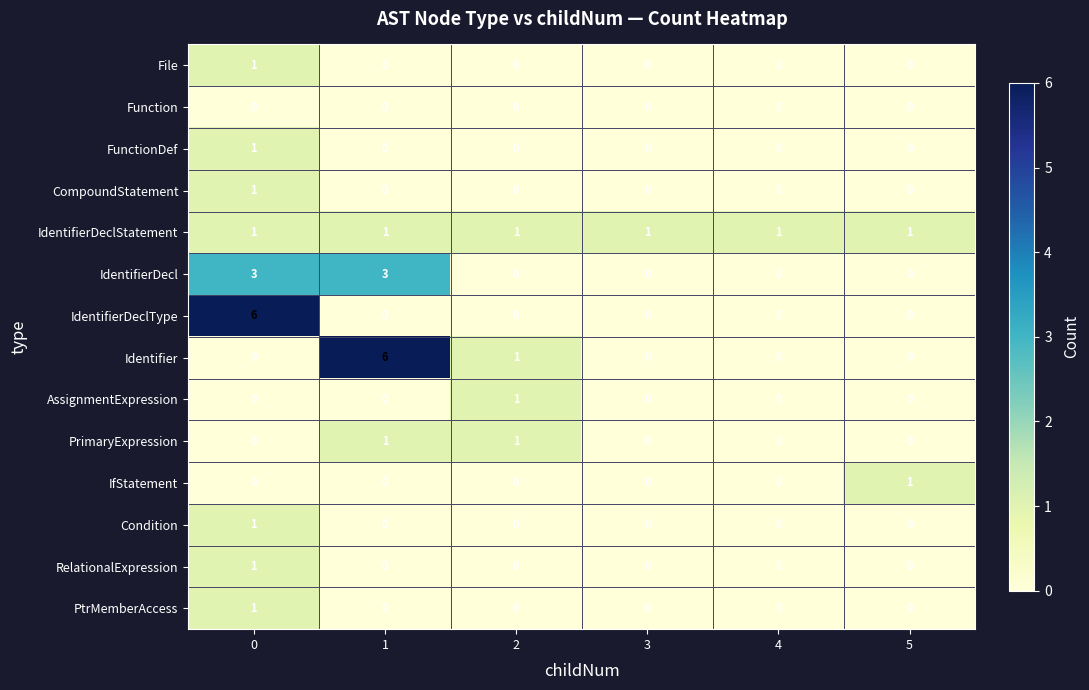

How many series are shown in this chart?

14